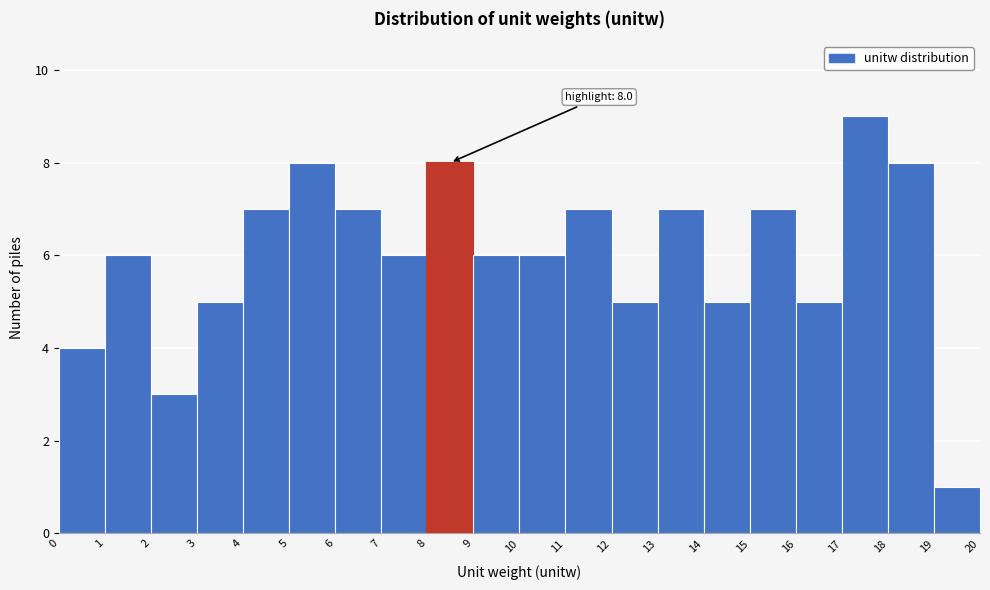

Which range on the x-axis has the tallest bar?

17 to 18